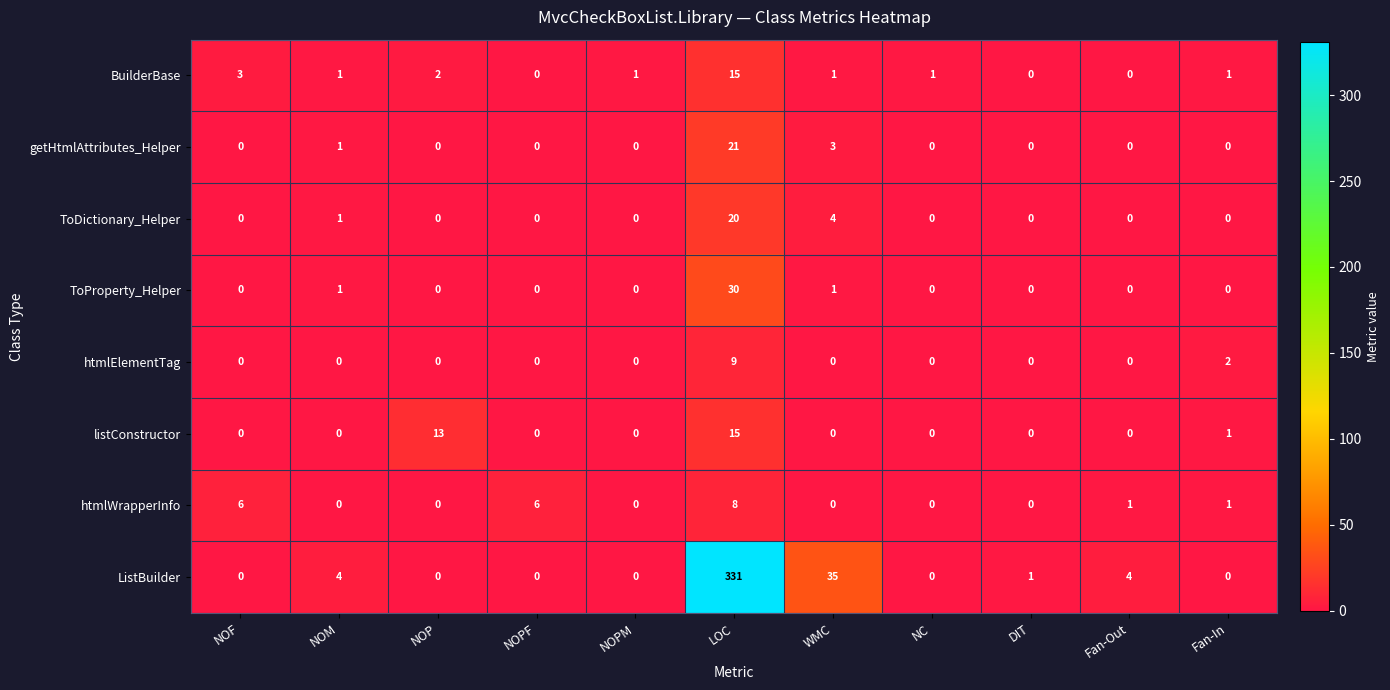

What is the sum of the htmlElementTag values at NOPF and LOC?

9